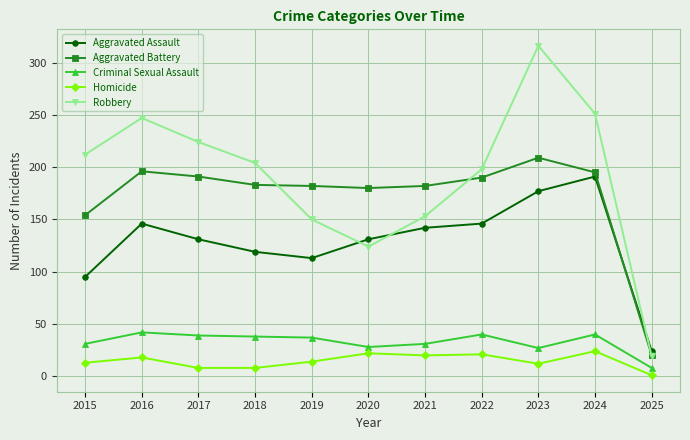

What is the difference between the second highest and minimum values in the Robbery series?

232